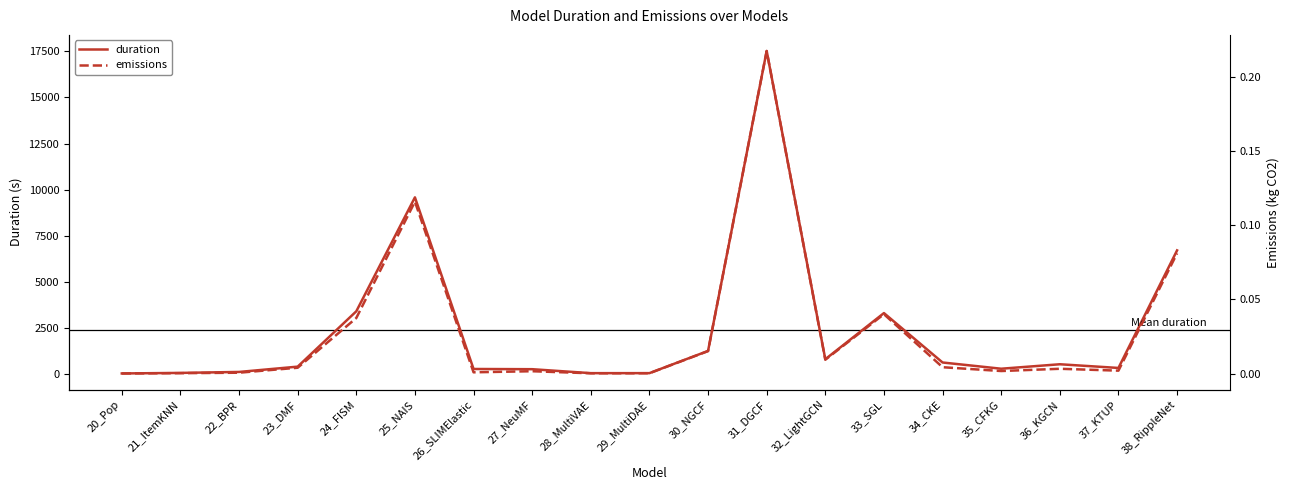

How many series are shown in this chart?

2